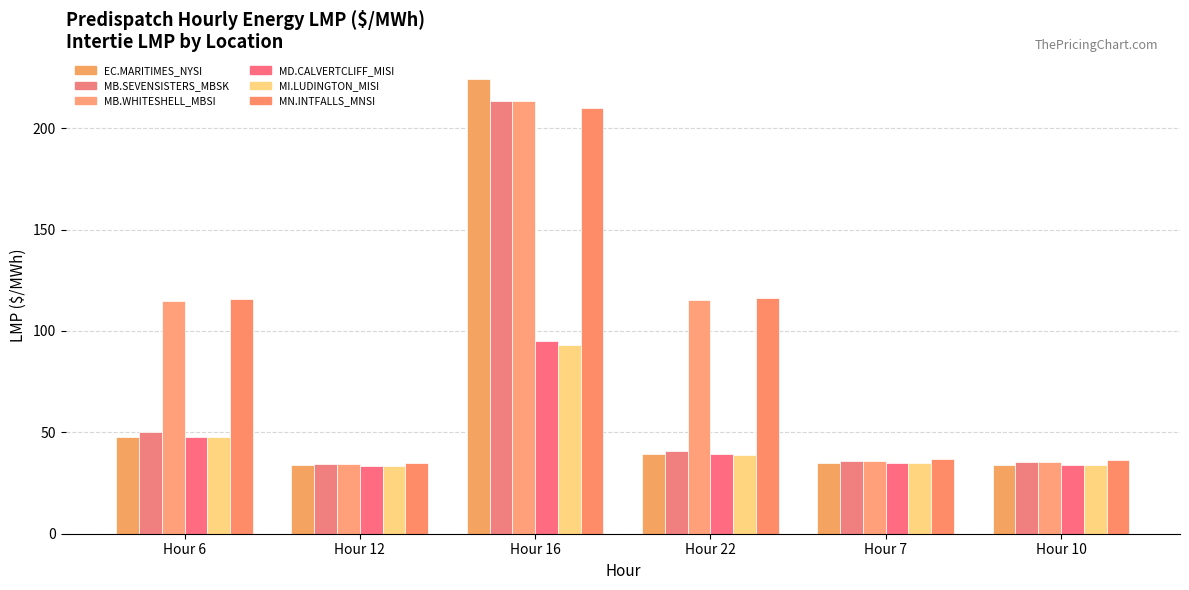

At how many categories does at least one series exceed 183?

1